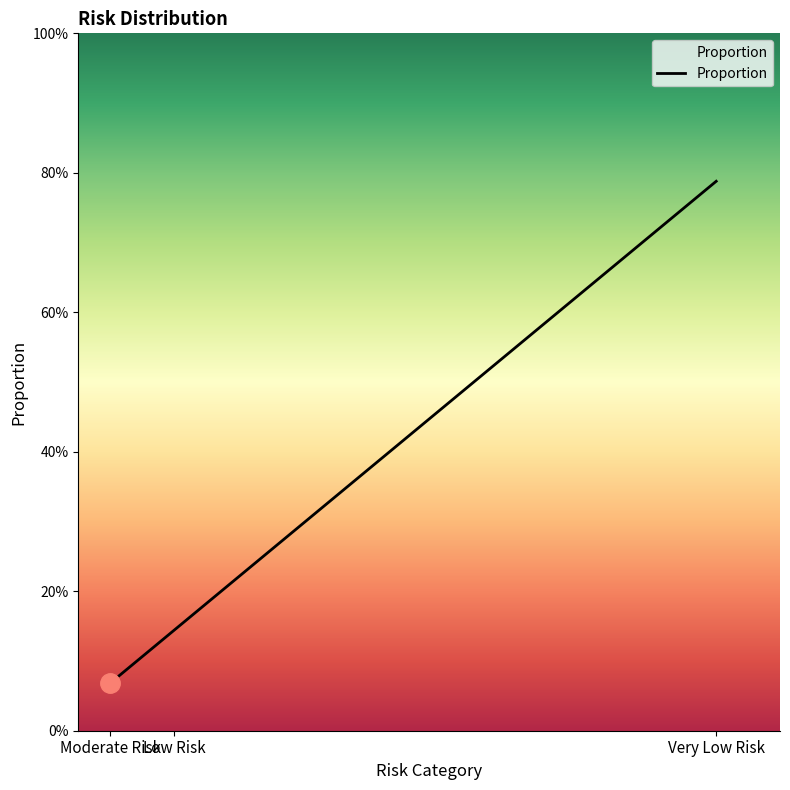

What position from the left is Low Risk?

2